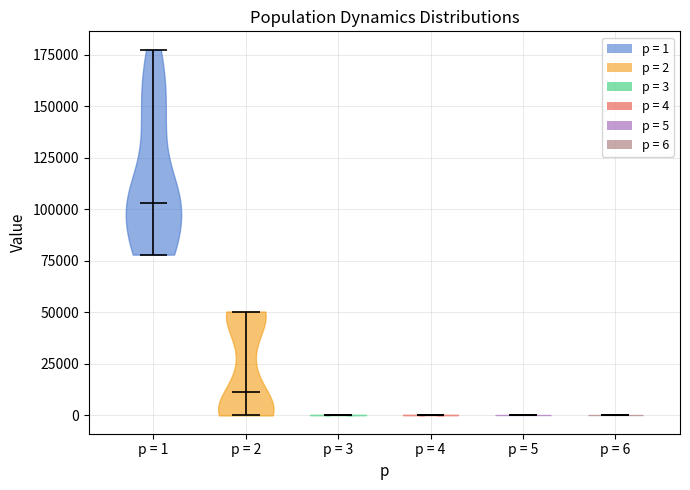

What is the lowest point the violin for p = 6 reaches on the y-axis? The values are not printed on the chart, so give them approximately, as read against the axis.

0